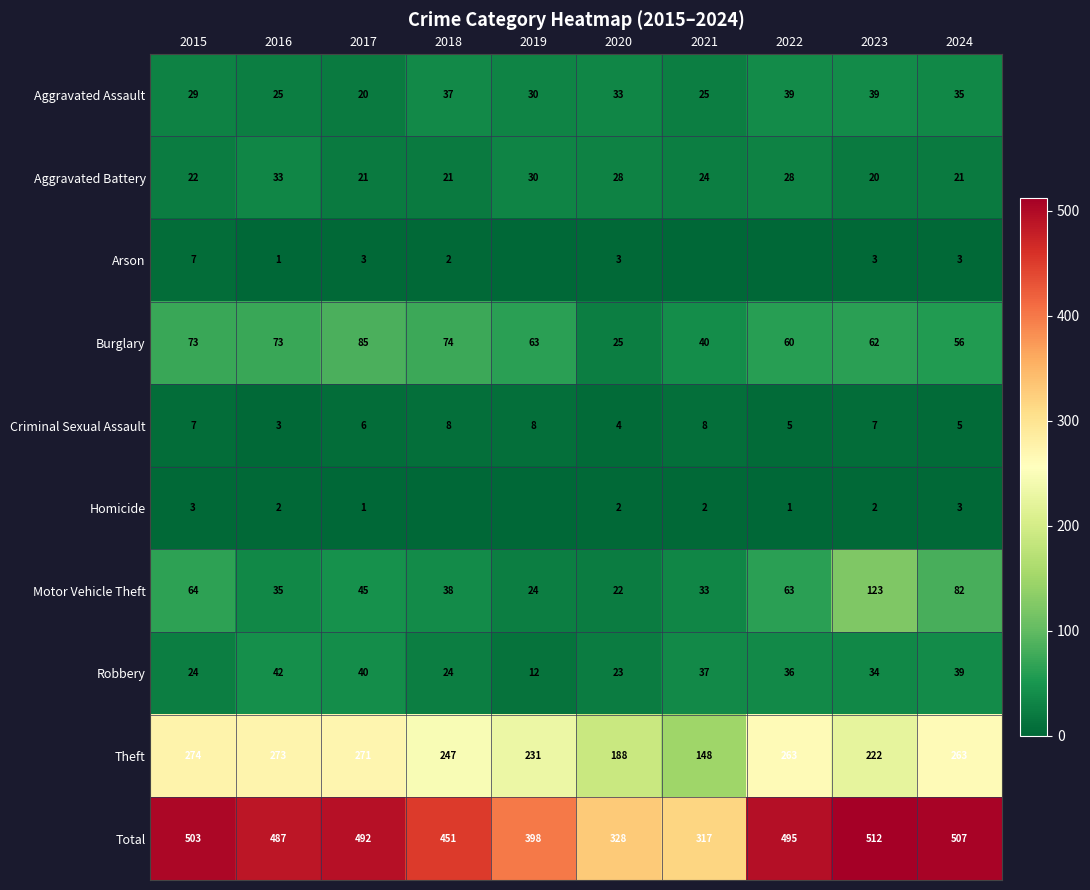

Between 2017 and 2018, which is larger?

2018